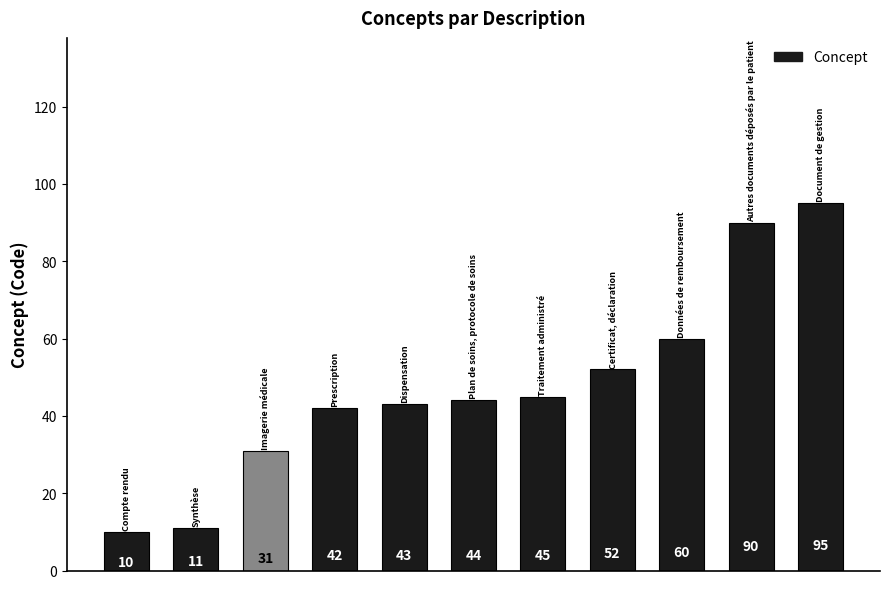

What is the maximum value shown in the chart?

95